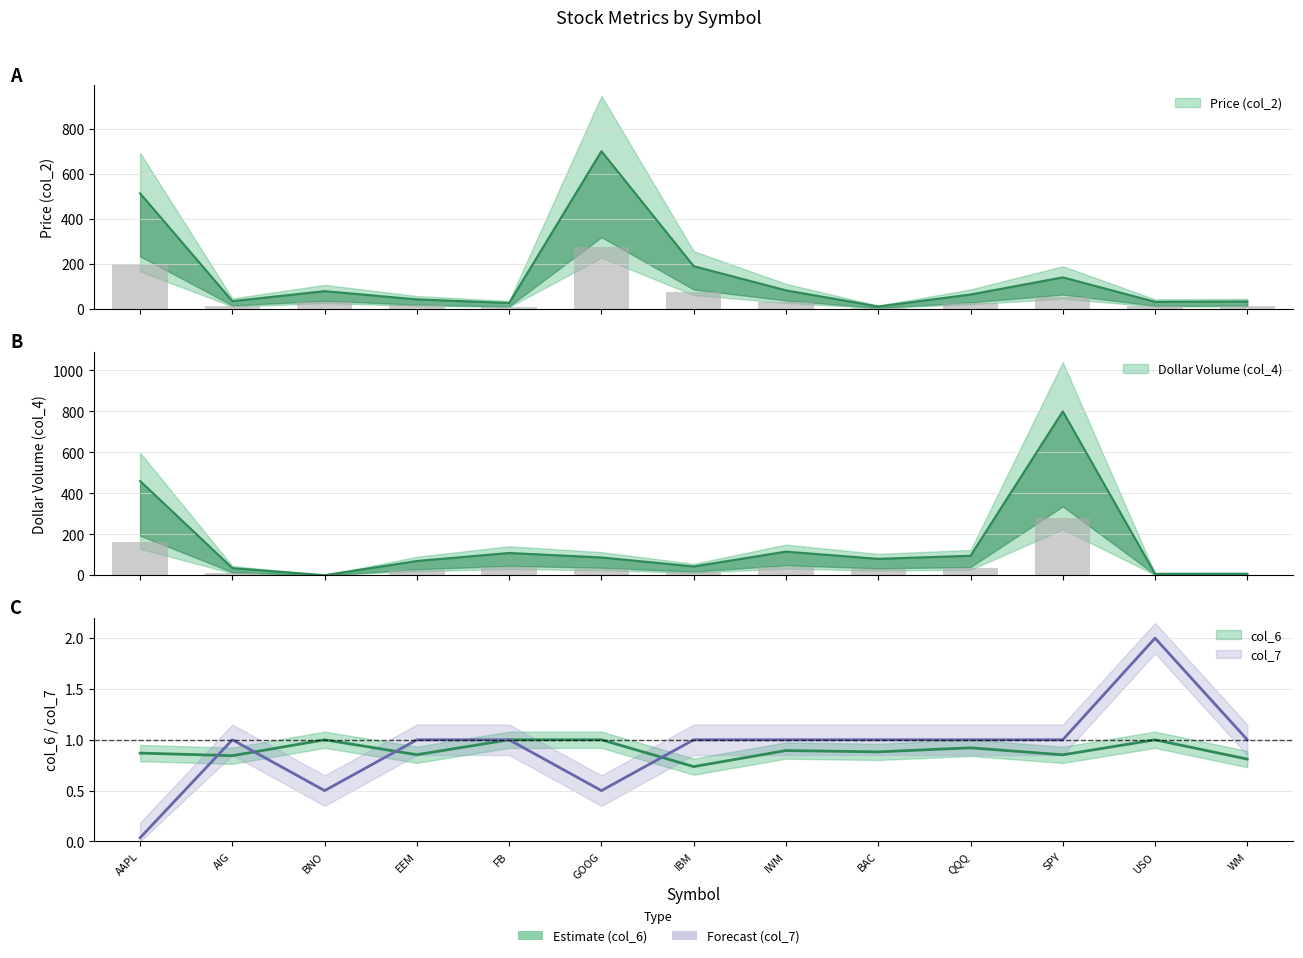

Are the bars grouped side by side (vs. stacked)?

Yes